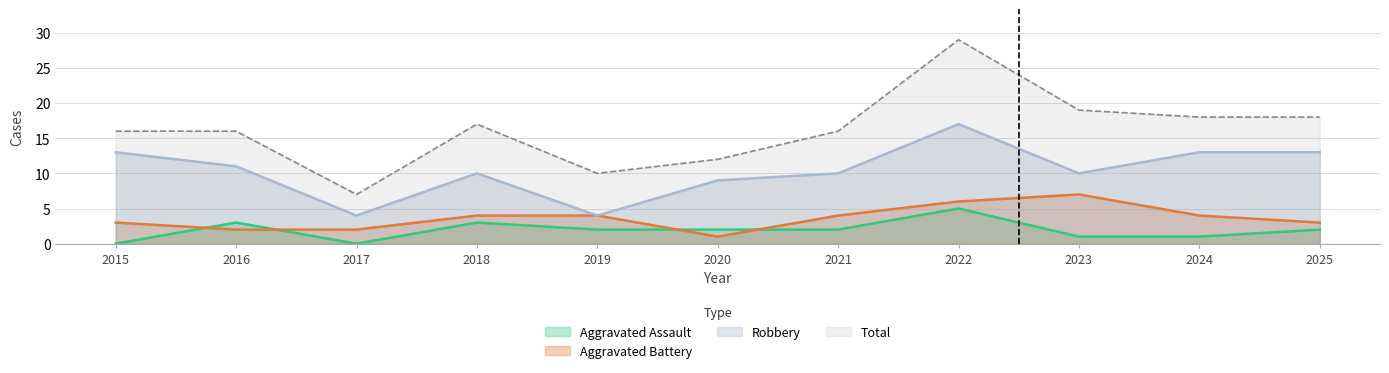

Does the chart display data point markers on the line(s)?

No